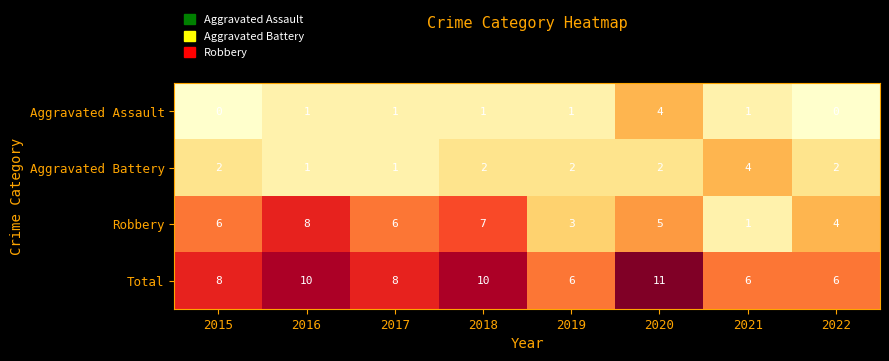

Between 2016 and 2019, which series saw the biggest shift?

Robbery